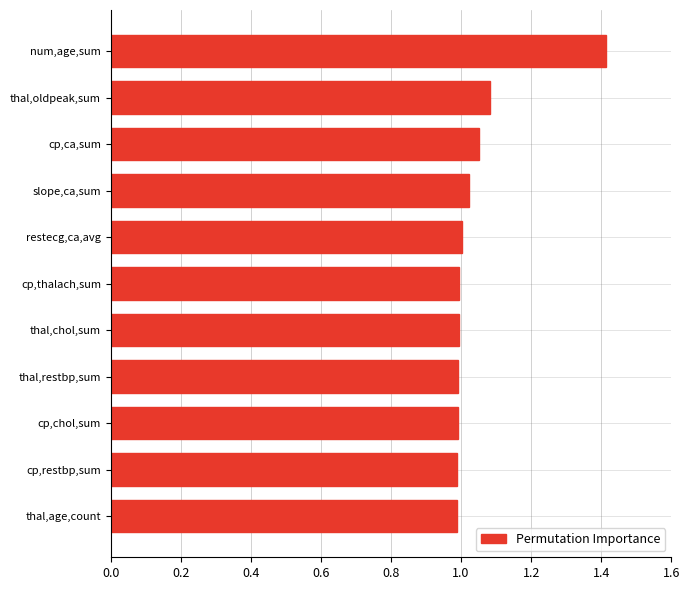

The chart shows a value of 0.5 at num,age,sum. True or false?

False